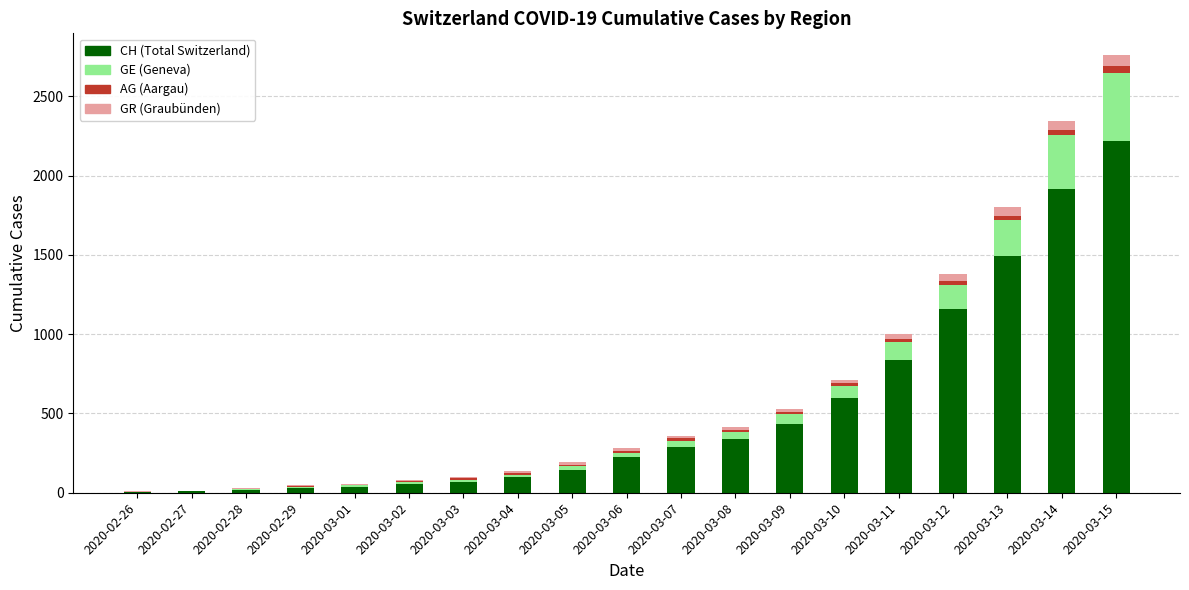

At which category is the sum across all series the highest?

2020-03-15